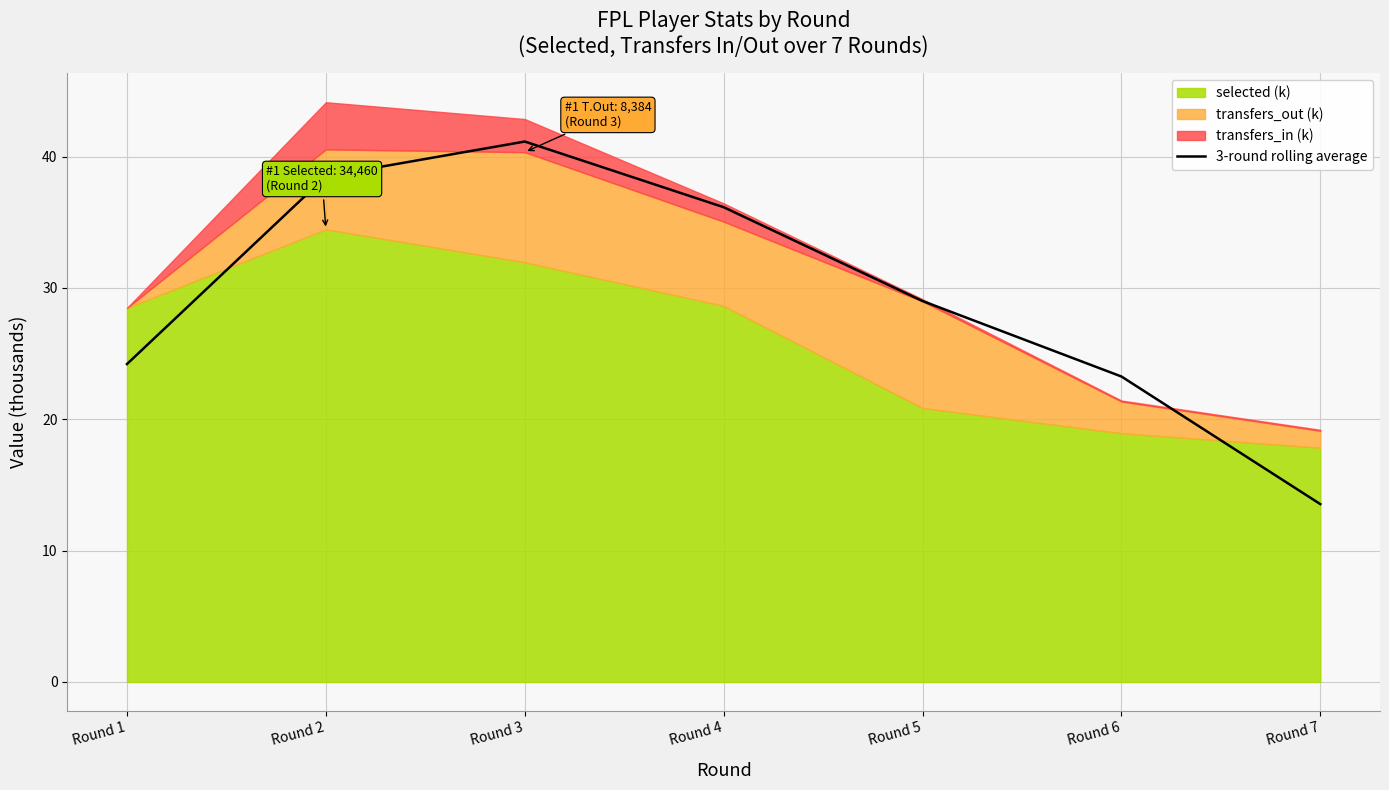

Which label corresponds to the smallest value in the chart?

Round 7